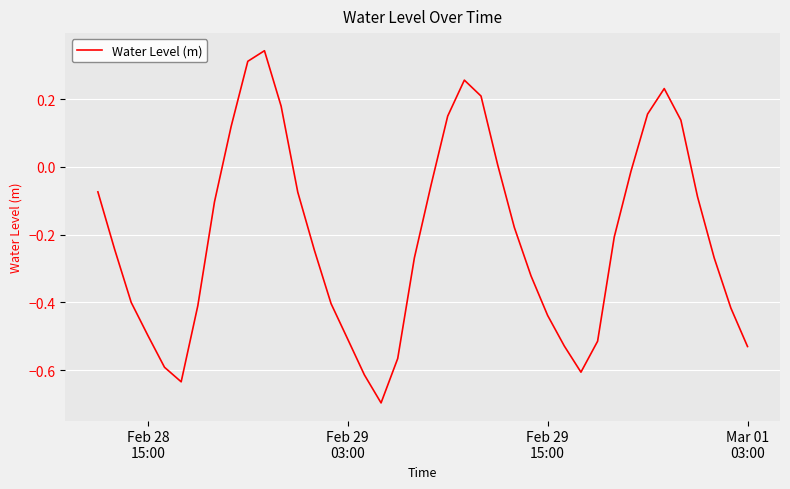

What is the minimum value shown in the chart?

-0.7